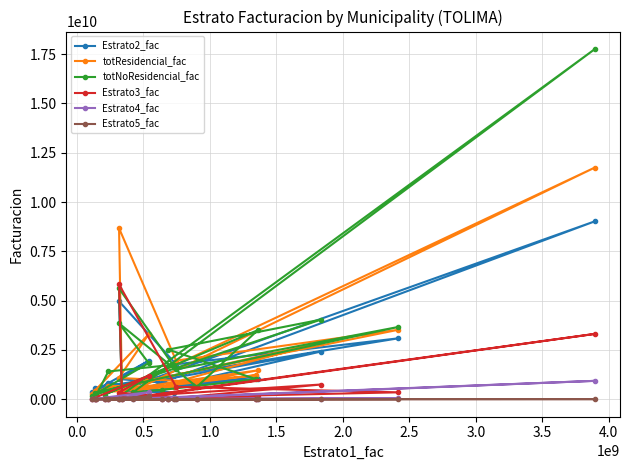

Which series has the largest range (max minus min)?

totNoResidencial_fac